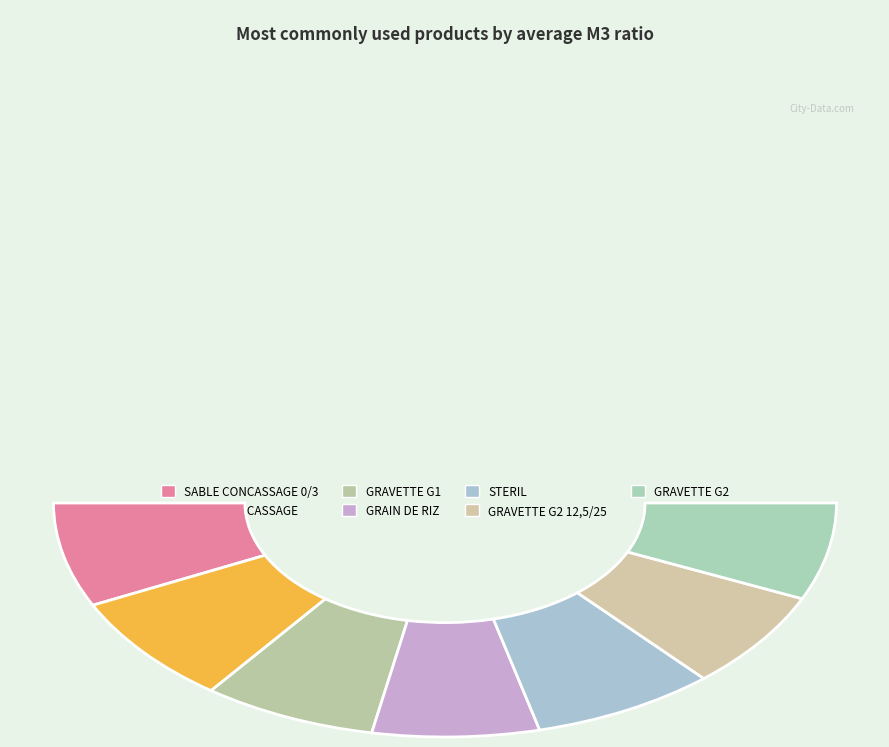

Combined, what portion of the pie is SABLE CONCASSAGE 0/3 and STERIL?

29.6%